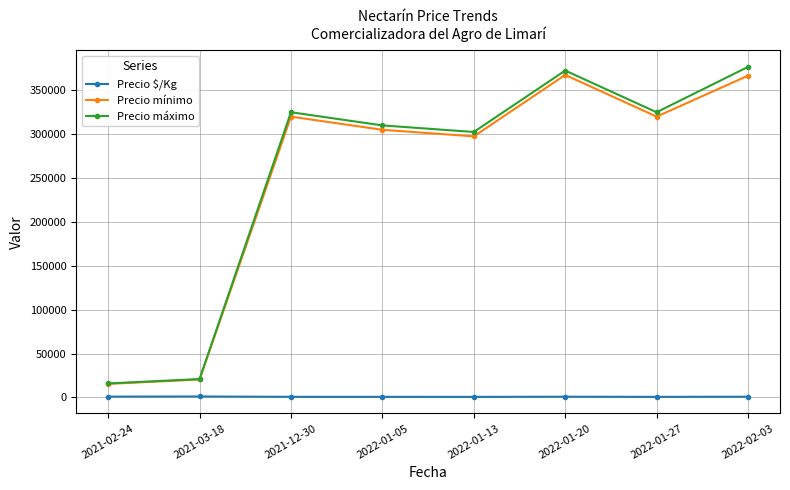

Which series has the largest total across all categories?

Precio máximo